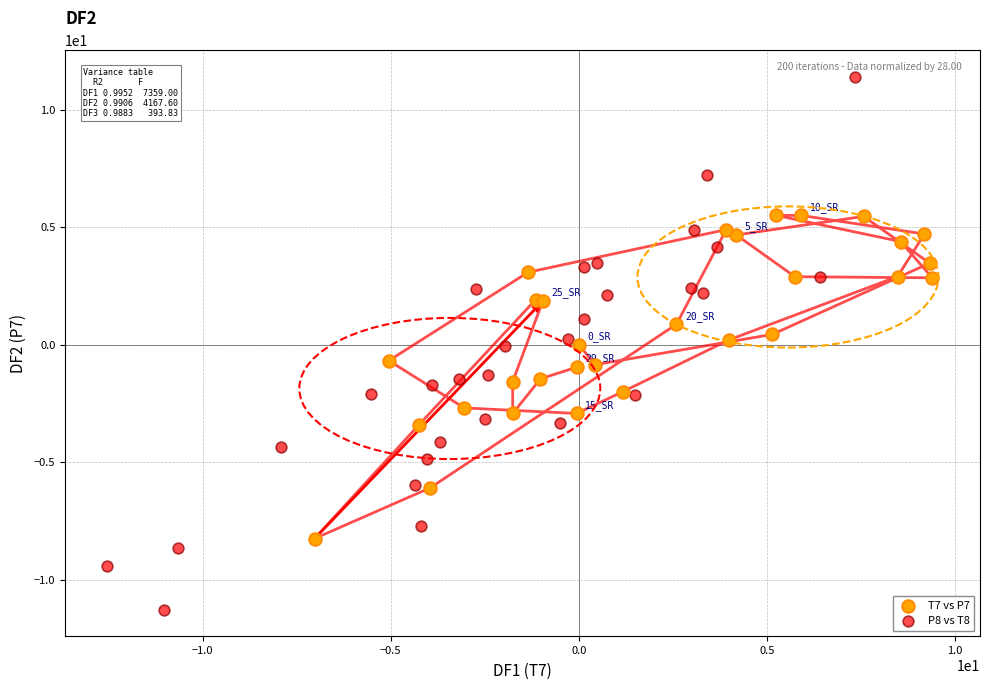

Which series has the largest Y range (max minus min)?

P8 vs T8